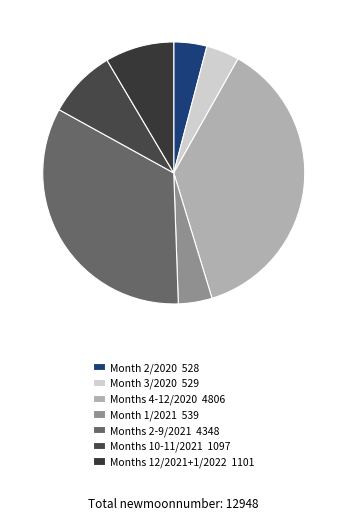

Count the number of slices in the pie.

7